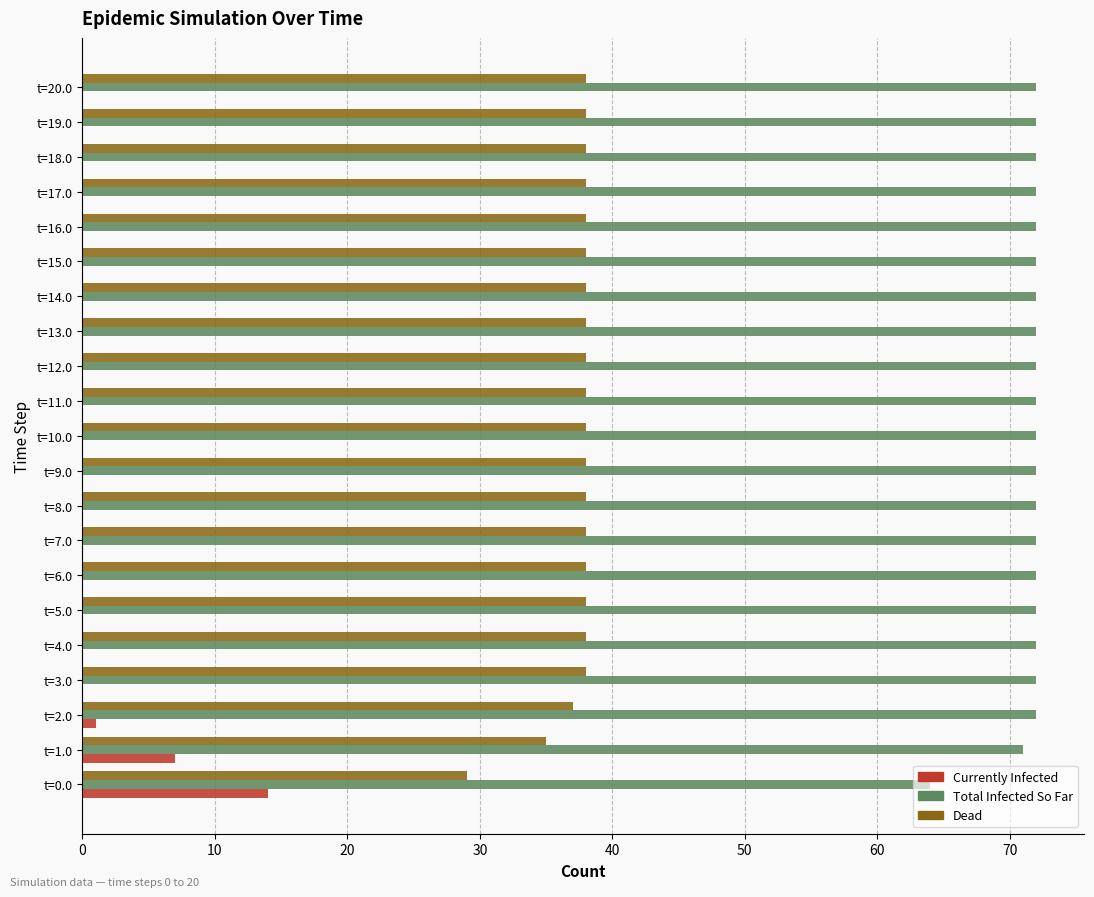

Which series has the largest total across all categories?

Total Infected So Far